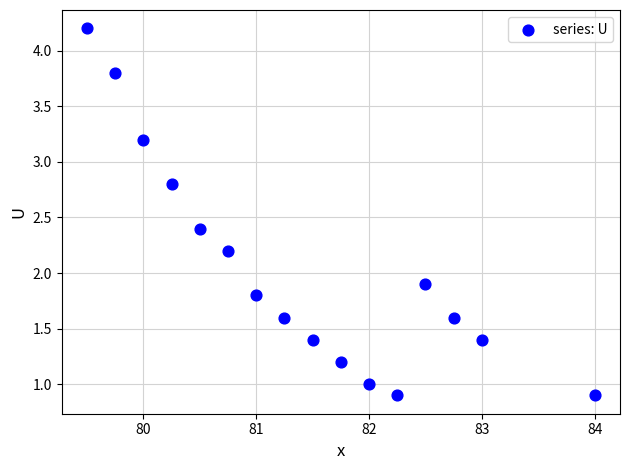

What Y value in the scatter plot is closest to 2?

1.9